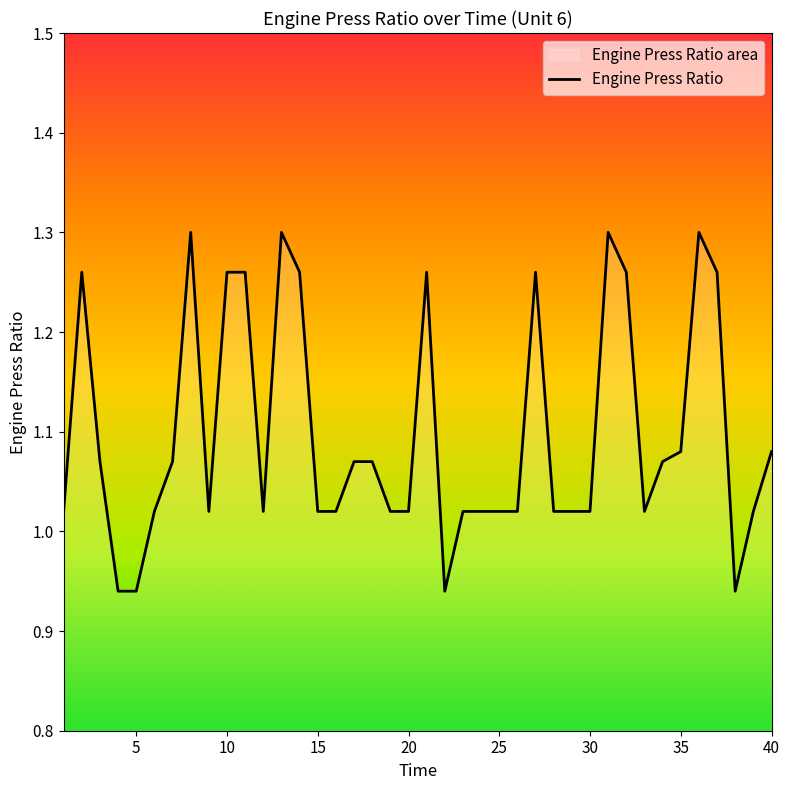

The value at 39 is 1.0. True or false?

True